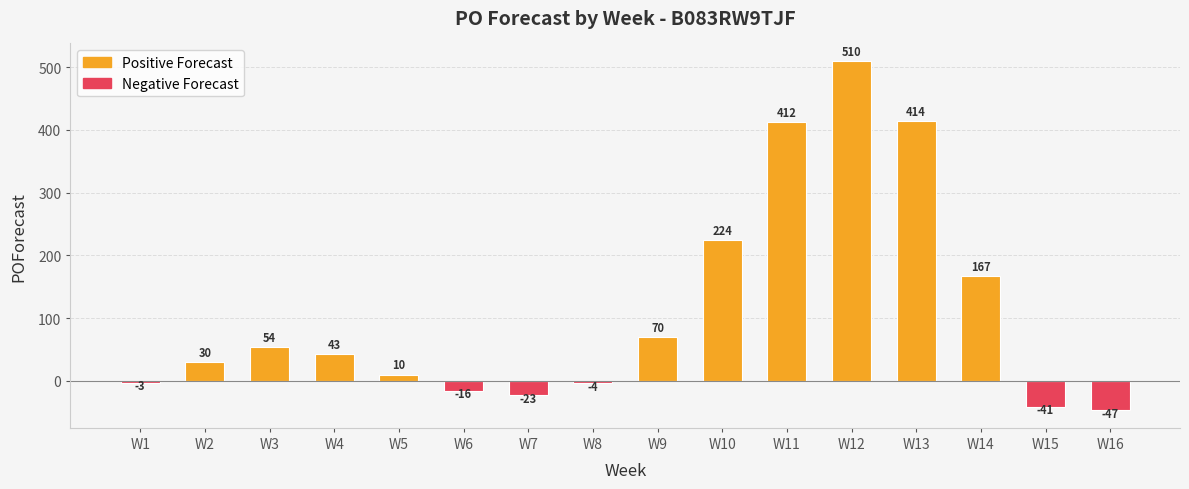

How many categories are shown in the chart?

16